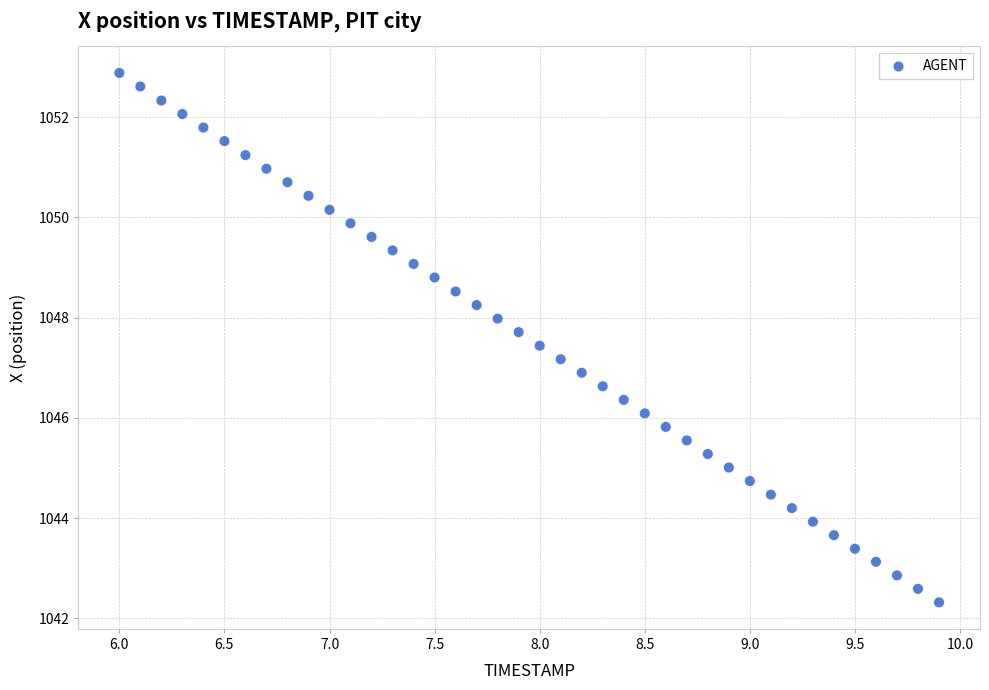

What is the range of X values (max minus min)?

3.9